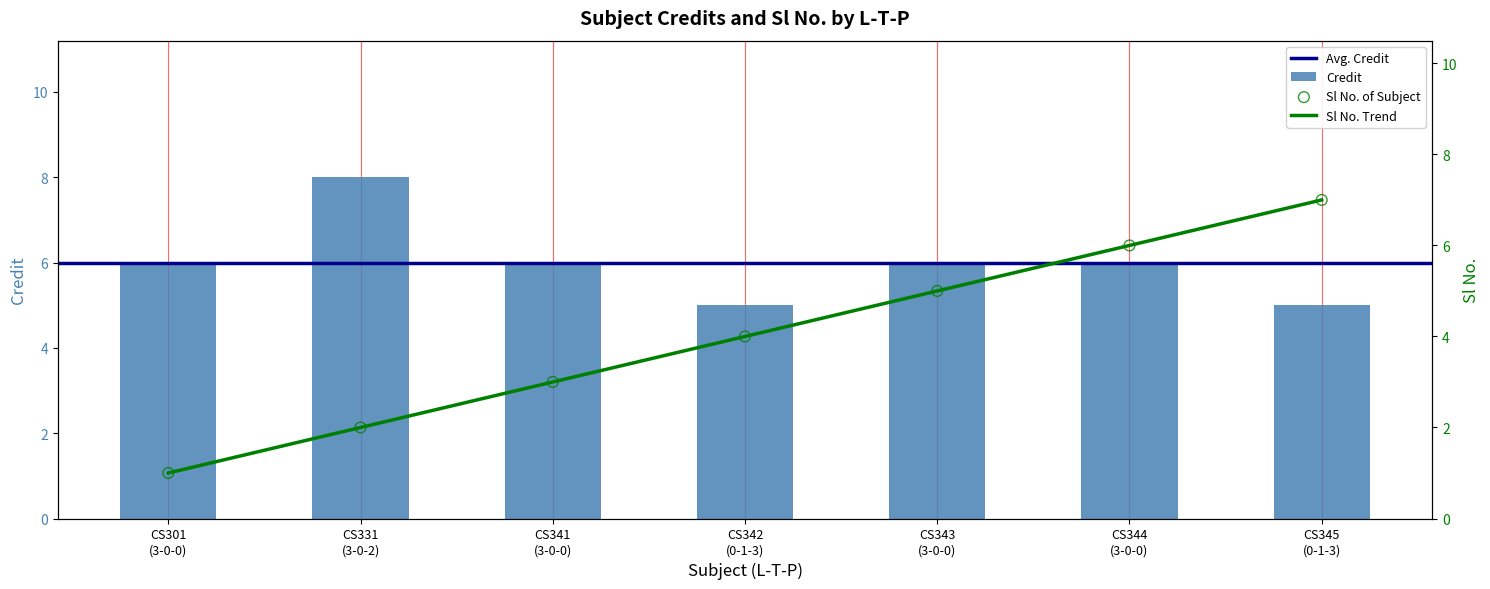

Which series has the largest Y range (max minus min)?

Sl No.